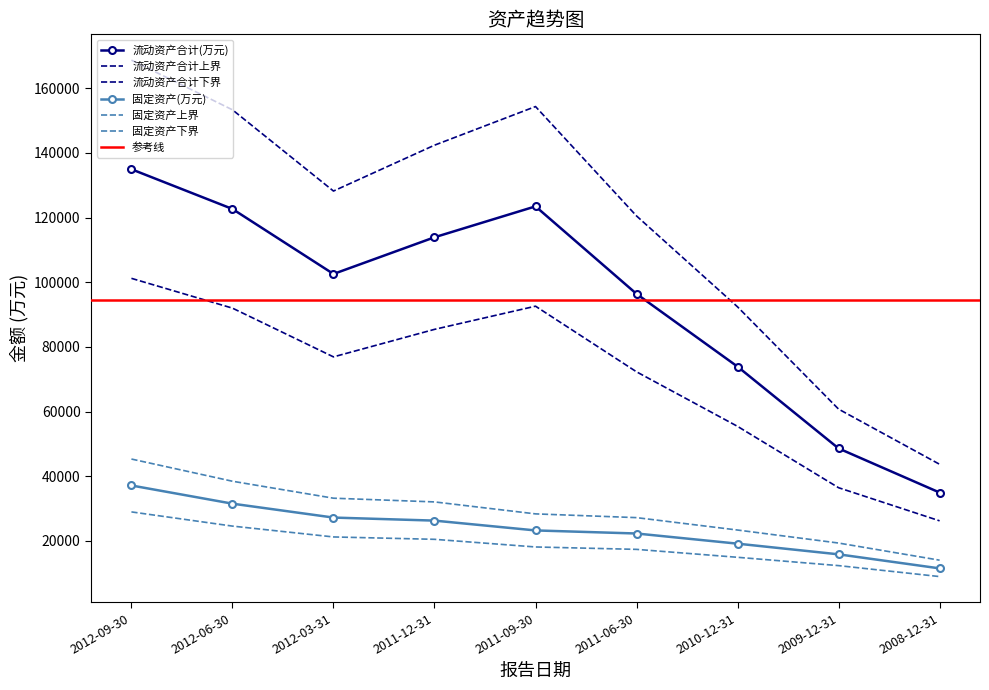

At how many categories does at least one series exceed 24204?

9